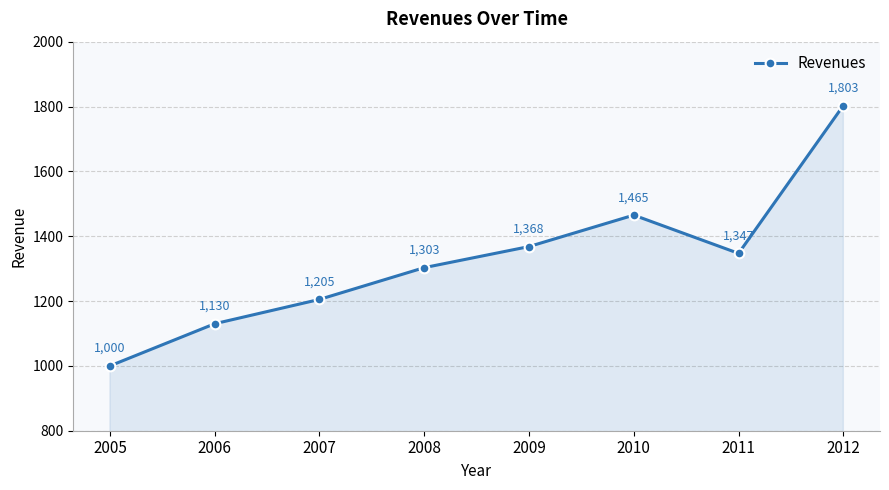

What is the minimum value shown in the chart?

1000